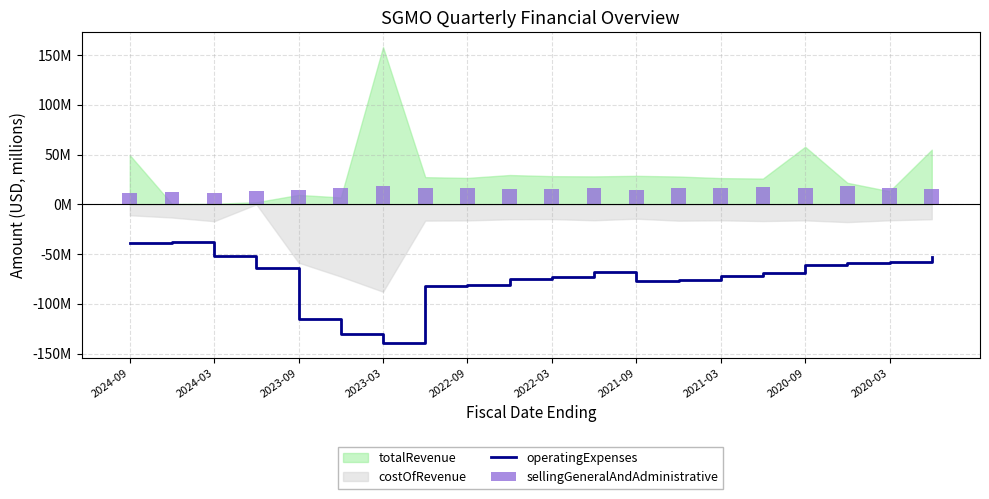

What is the sum of the operatingExpenses values at 2023-03 and 18?

-121.7